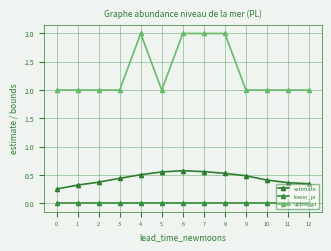

Reading left to right, transcribe all the data shown in this chart.

estimate: 0=0.3	1=0.3	2=0.4	3=0.4	4=0.5	5=0.6	6=0.6	7=0.6	8=0.5	9=0.5	10=0.4	11=0.4	12=0.3
lower_pi: 0=0.0	1=0.0	2=0.0	3=0.0	4=0.0	5=0.0	6=0.0	7=0.0	8=0.0	9=0.0	10=0.0	11=0.0	12=0.0
upper_pi: 0=2.0	1=2.0	2=2.0	3=2.0	4=3.0	5=2.0	6=3.0	7=3.0	8=3.0	9=2.0	10=2.0	11=2.0	12=2.0